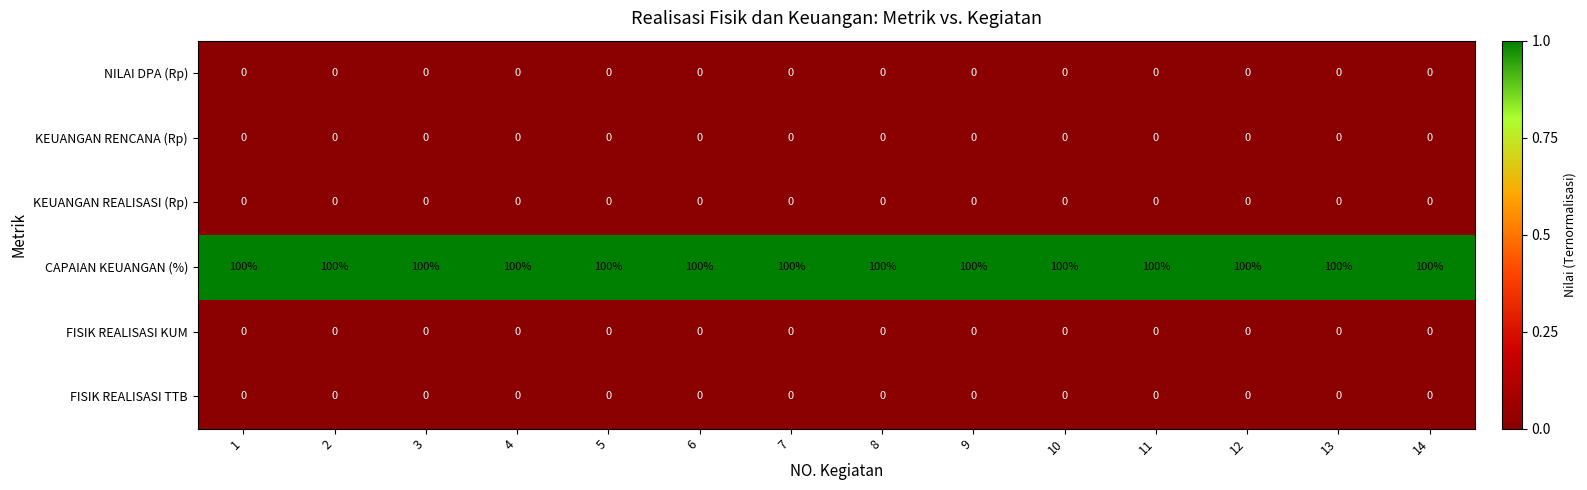

At how many categories does at least one series exceed 7?

14